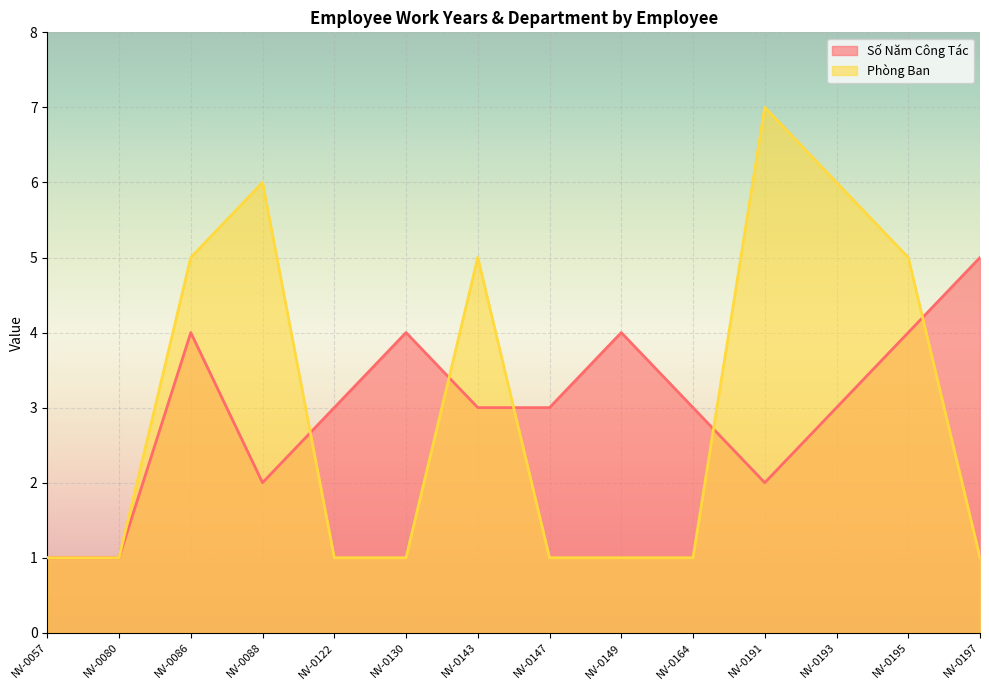

At NV-0130, list the series in order from largest to smallest.

Số Năm Công Tác, Phòng Ban